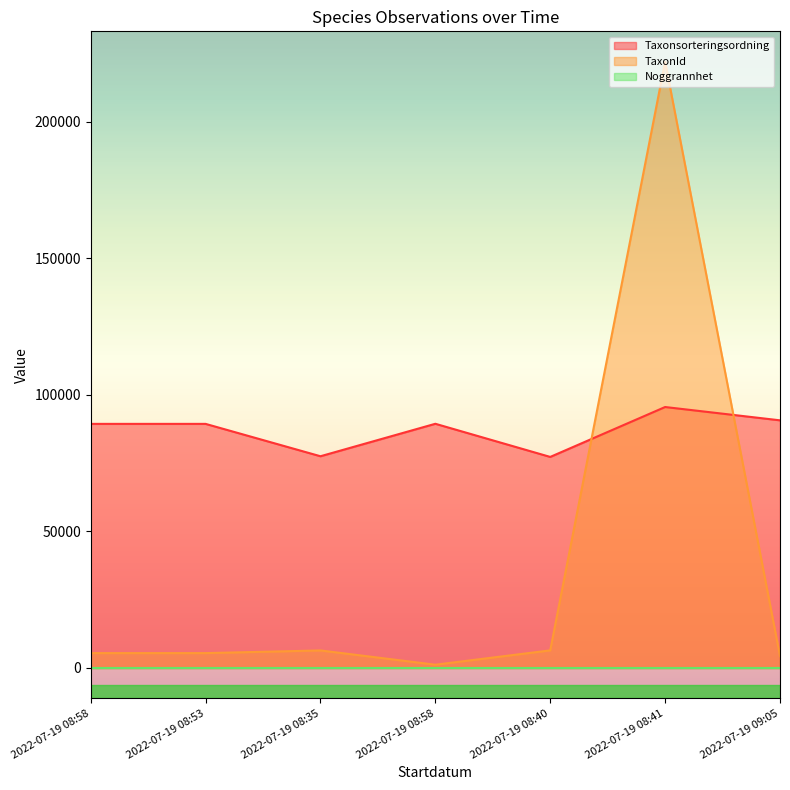

What is the smallest value displayed?

10